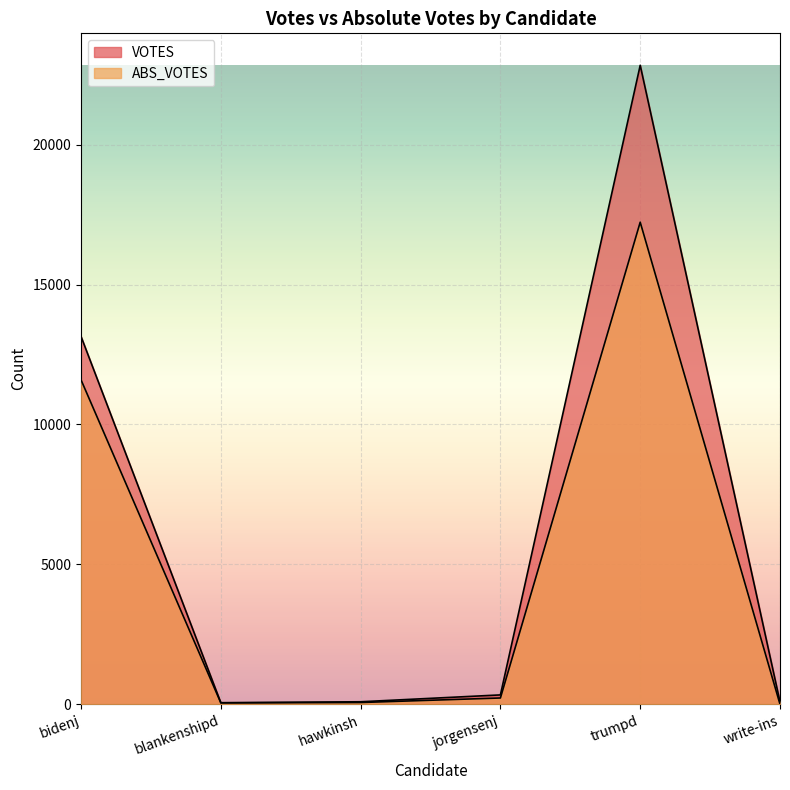

What position from the right is write-ins?

1